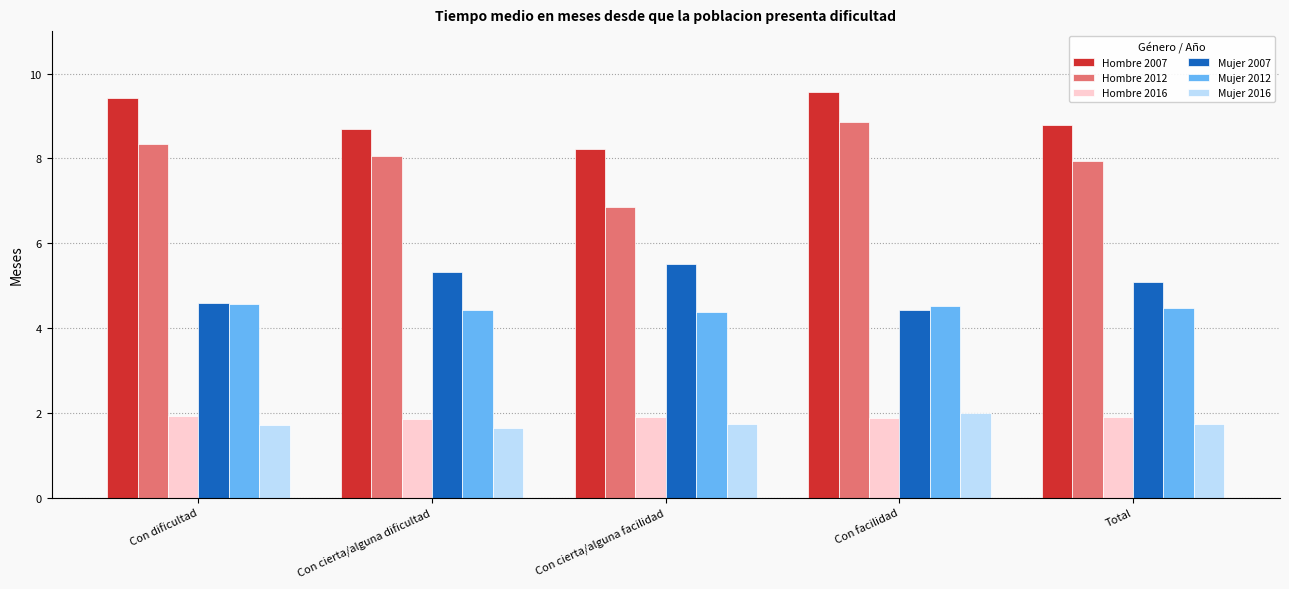

Does the chart contain stacked bars?

No